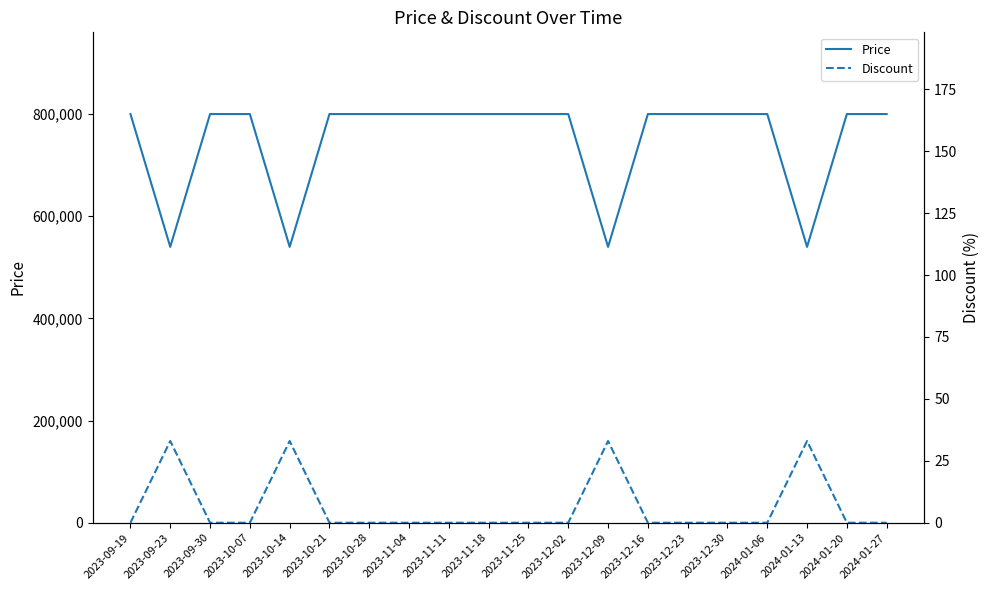

Which has a higher value, 2023-11-11 or 2024-01-27?

2023-11-11